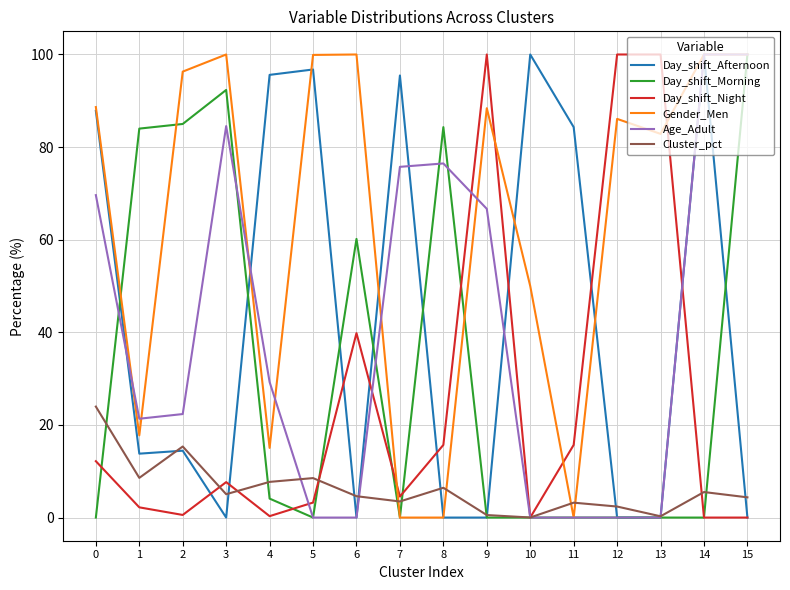

What are all the series names shown in the legend?

Day_shift_Afternoon, Day_shift_Morning, Day_shift_Night, Gender_Men, Age_Adult, Cluster_pct